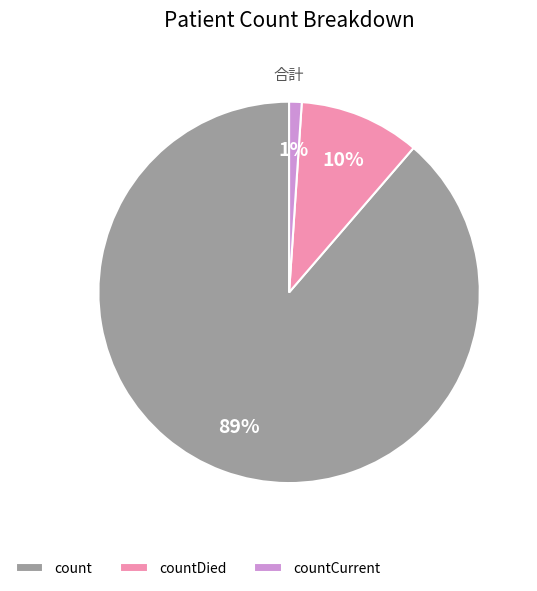

Count the number of slices in the pie.

3